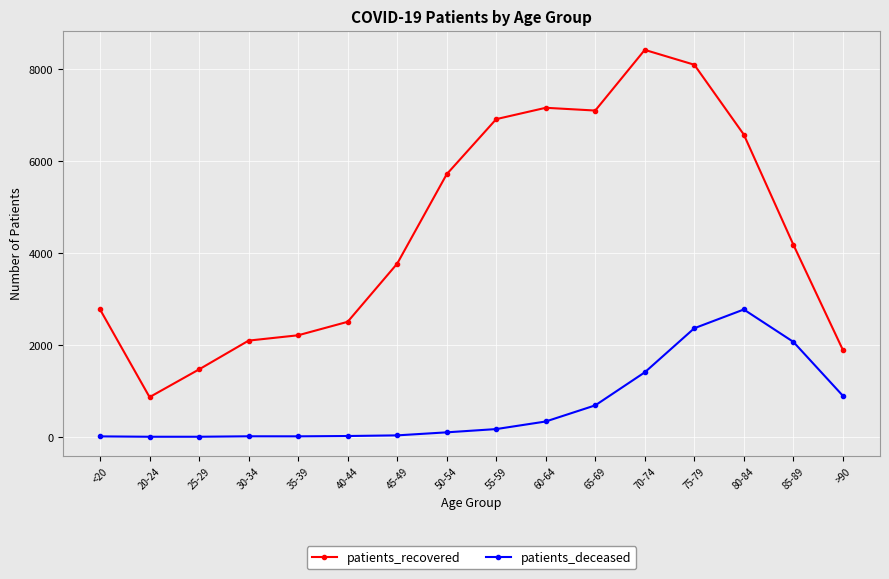

What is the sum of all patients_deceased values?

10888